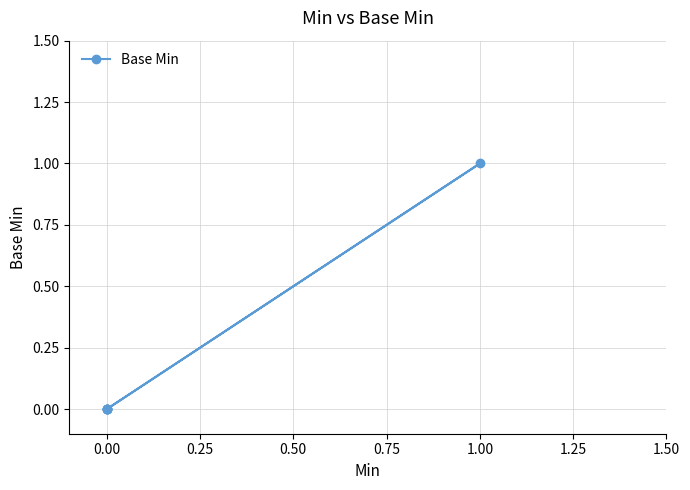

The value at 0.00 is 1. True or false?

False